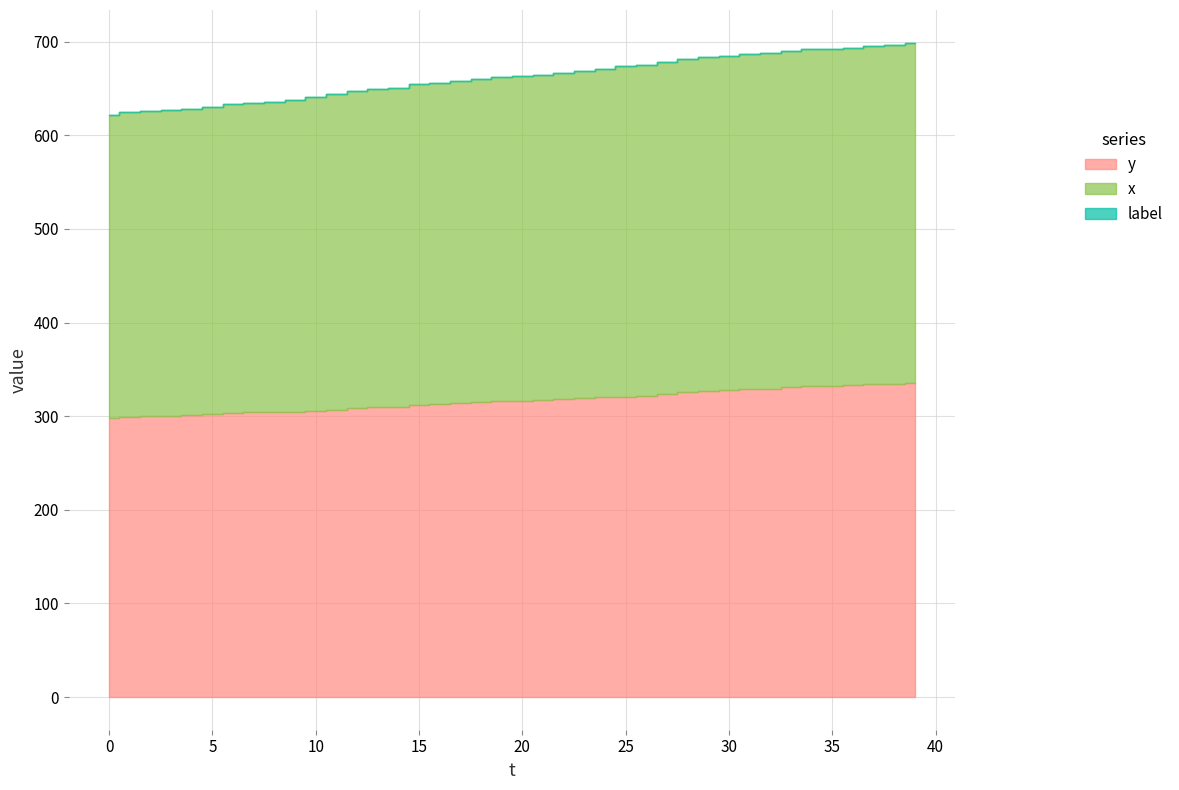

Does the chart have visible grid lines?

Yes